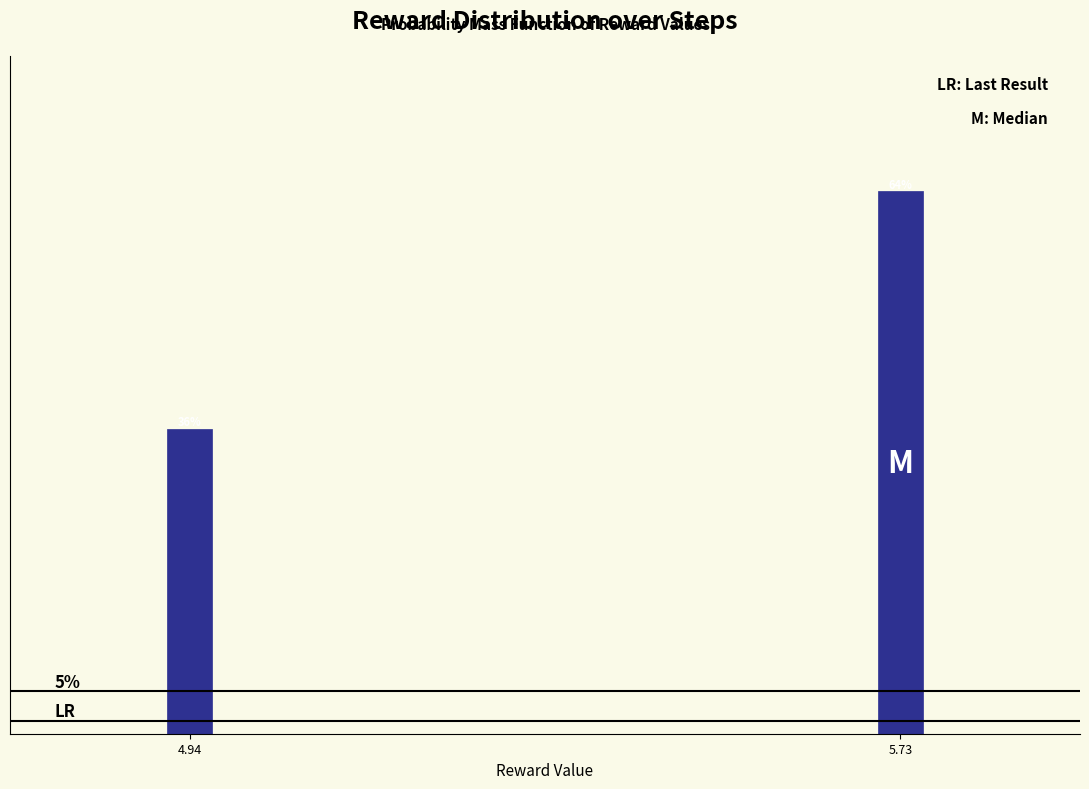

List the labels in order of value, smallest first.

4.94, 5.73